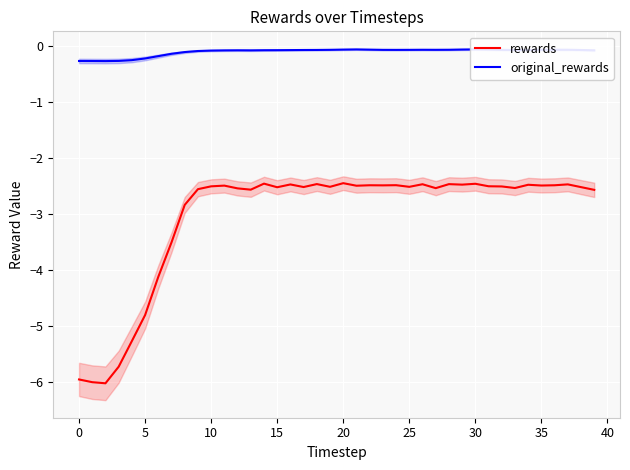

Is it true that rewards equals -3.7 at 15?

False